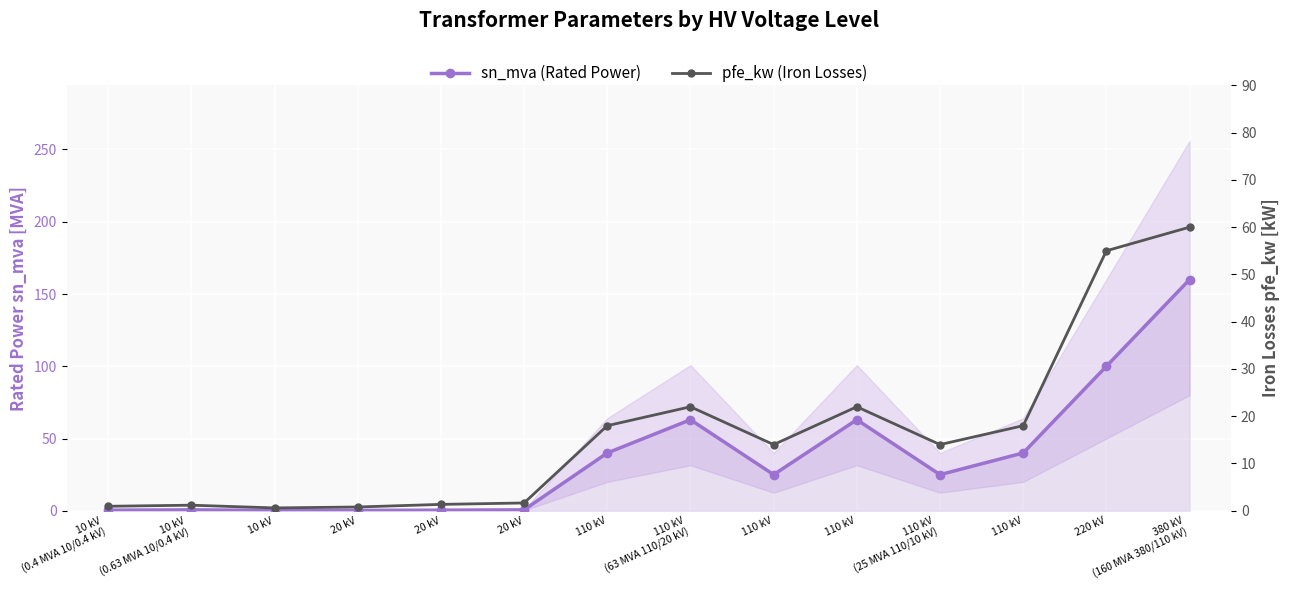

Rank the series at 110 kV
(25 MVA 110/10 kV) from lowest to highest value.

pfe_kw (Iron Losses), sn_mva (Rated Power)